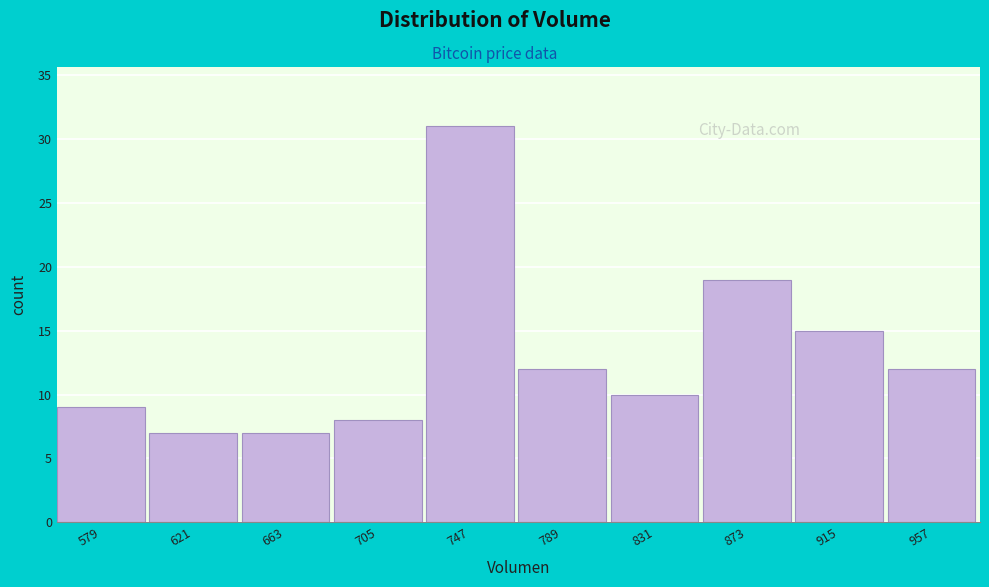

Reading left to right, transcribe all the data shown in this chart.

9	7	7	8	31	12	10	19	15	12